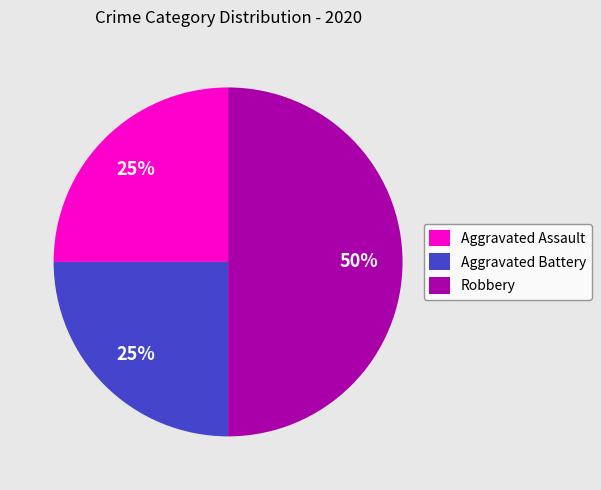

Count the number of slices in the pie.

3